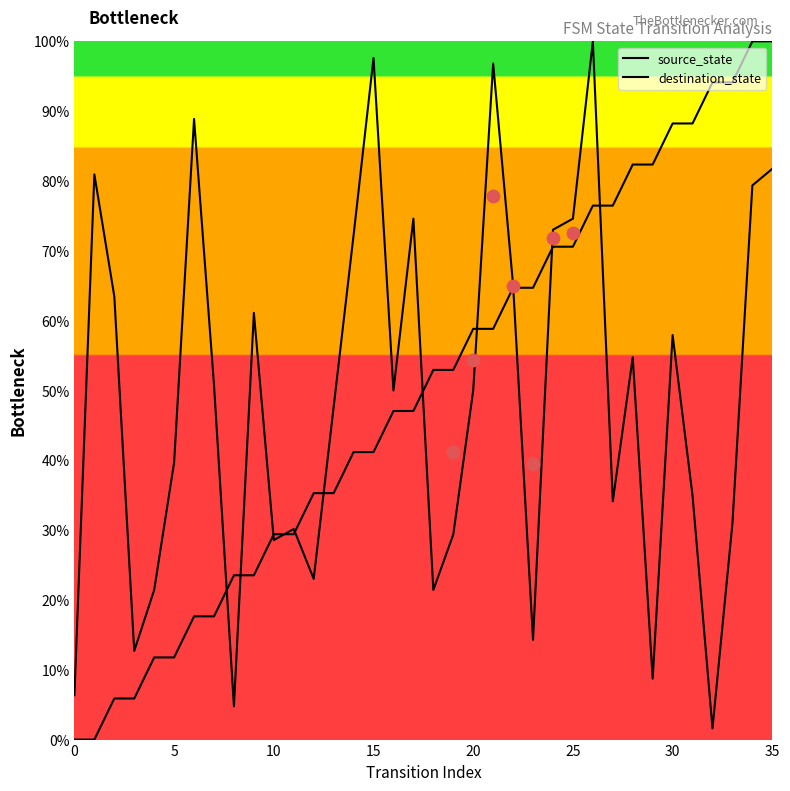

Which series reaches the maximum Y coordinate?

source_state